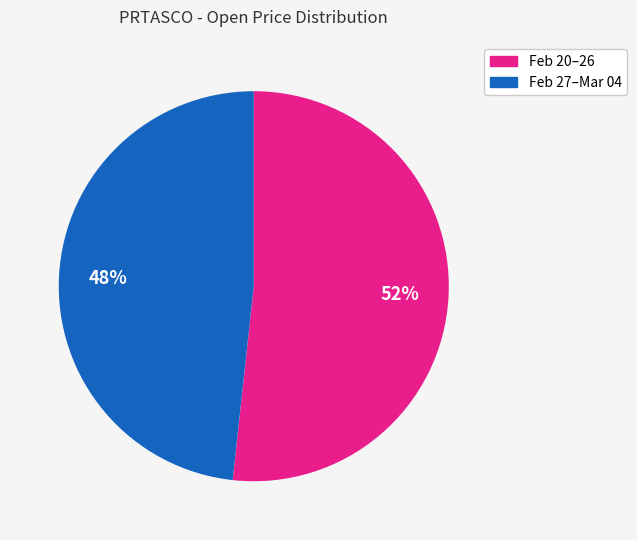

To the nearest percent, what is the average slice percentage?

50%